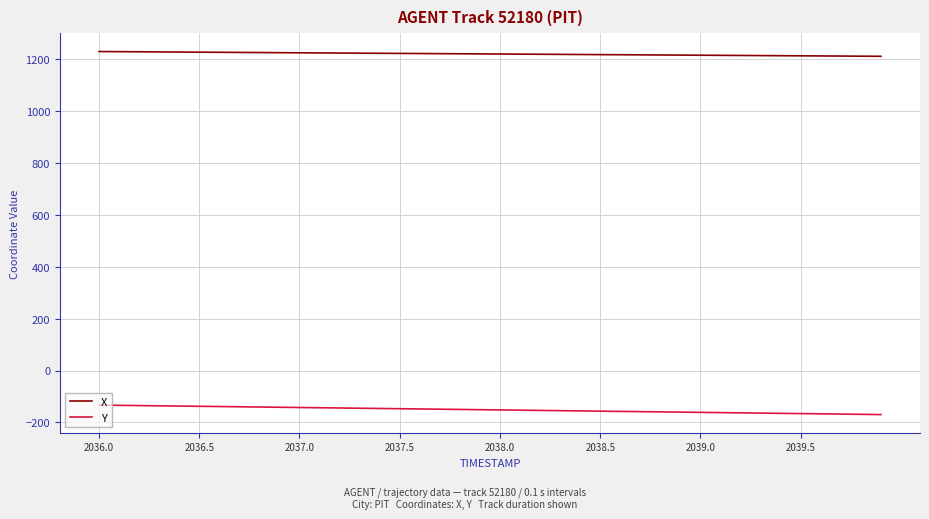

What is the greatest value displayed?

1230.5